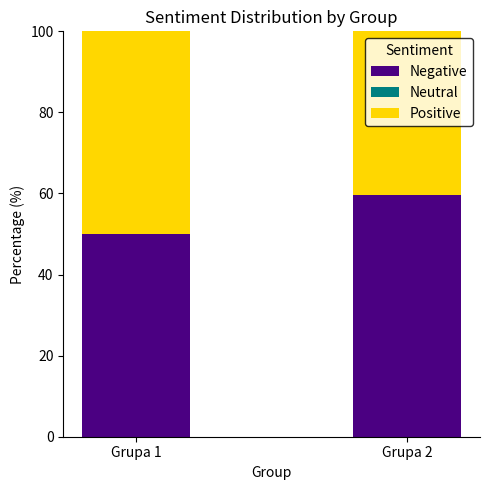

Is it true that Negative equals 103.0 at Grupa 2?

False